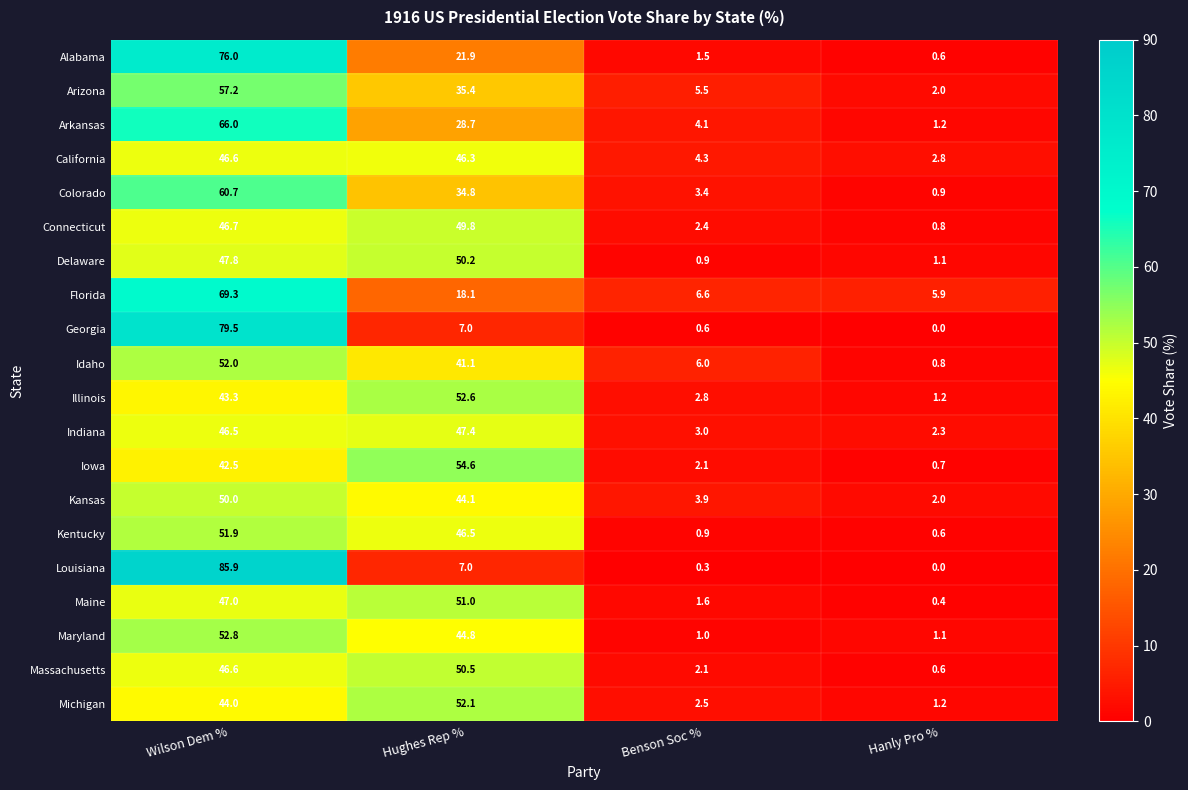

Where is Louisiana nearest to the value 42?

Hughes Rep %